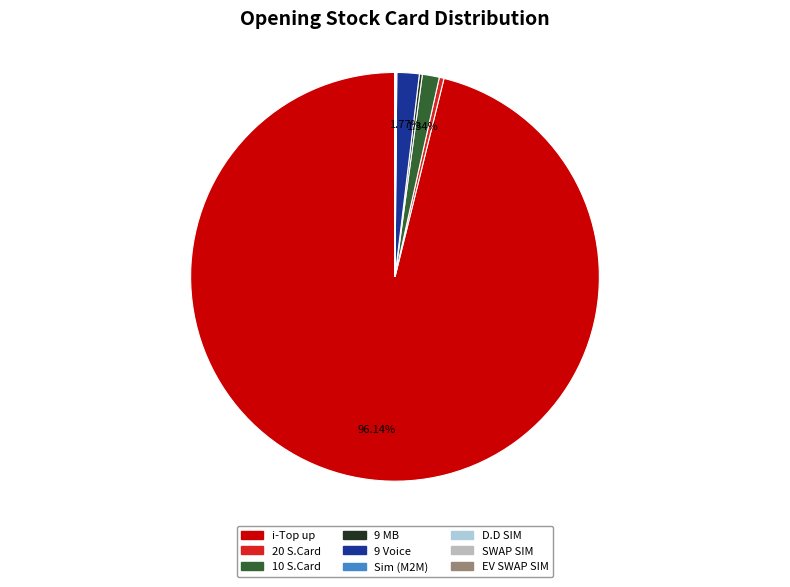

Do 10 S.Card and 9 Voice together represent more than half of the pie?

No